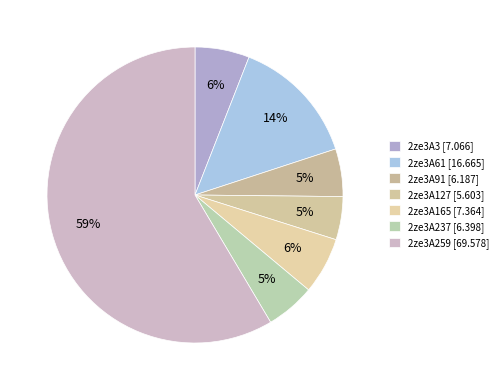

True or false: 2ze3A3 accounts for 6% of the total.

True